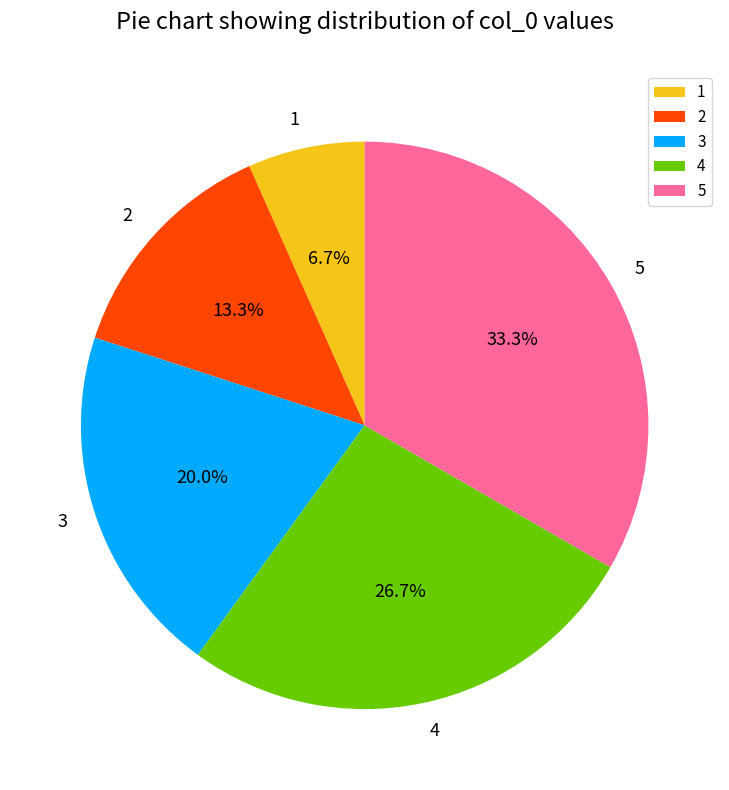

Combined, what portion of the pie is 5 and 4?

60.0%